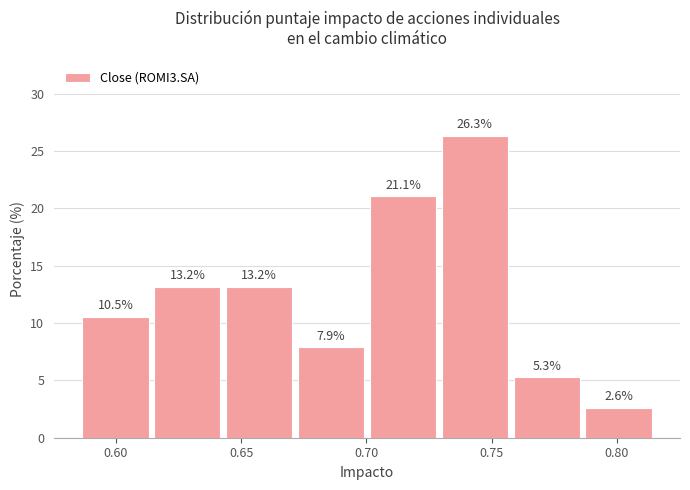

Which range on the x-axis has the tallest bar?

0.730 to 0.760